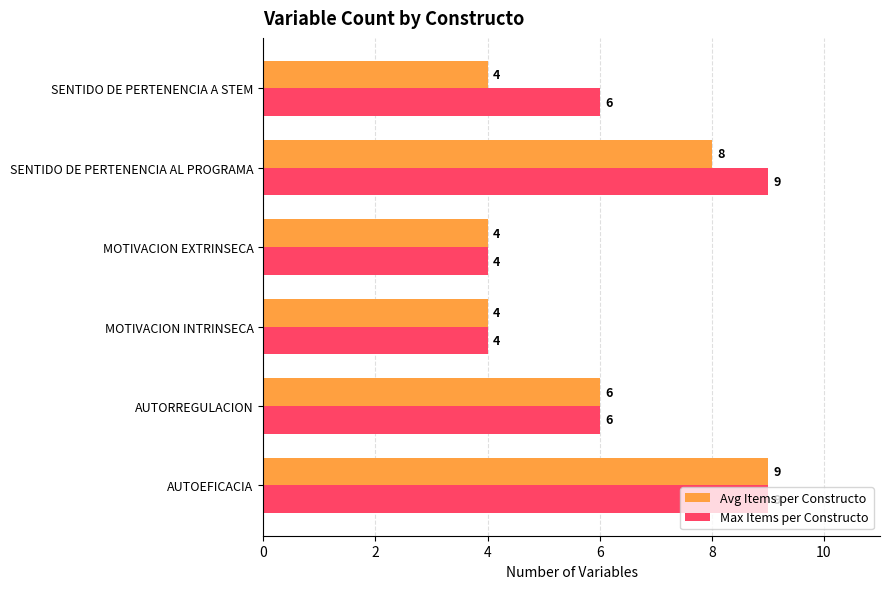

What is the difference between the second highest and second lowest values in the Max Items per Constructo series?

5